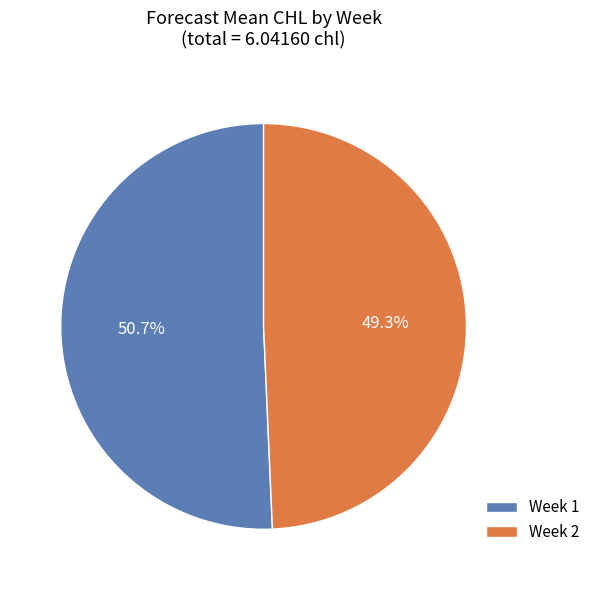

To the nearest percent, what is the average slice percentage?

50%